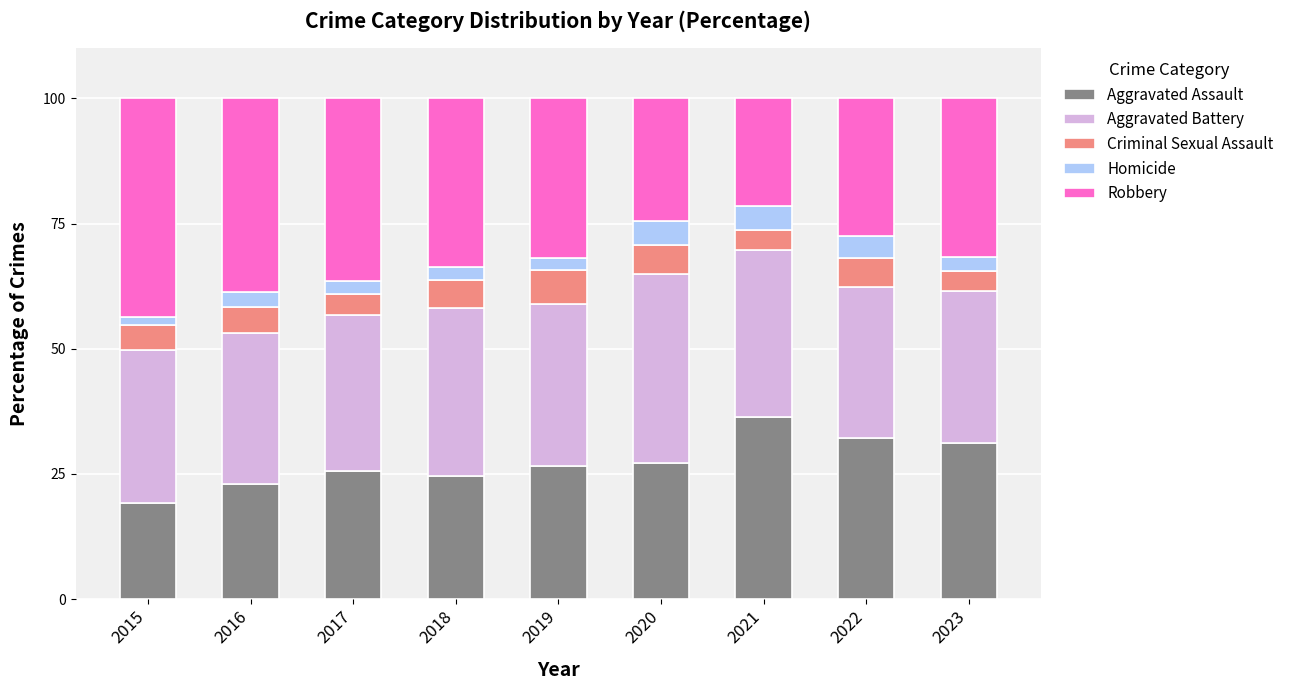

What is the total value across all series at 2021?

100.0